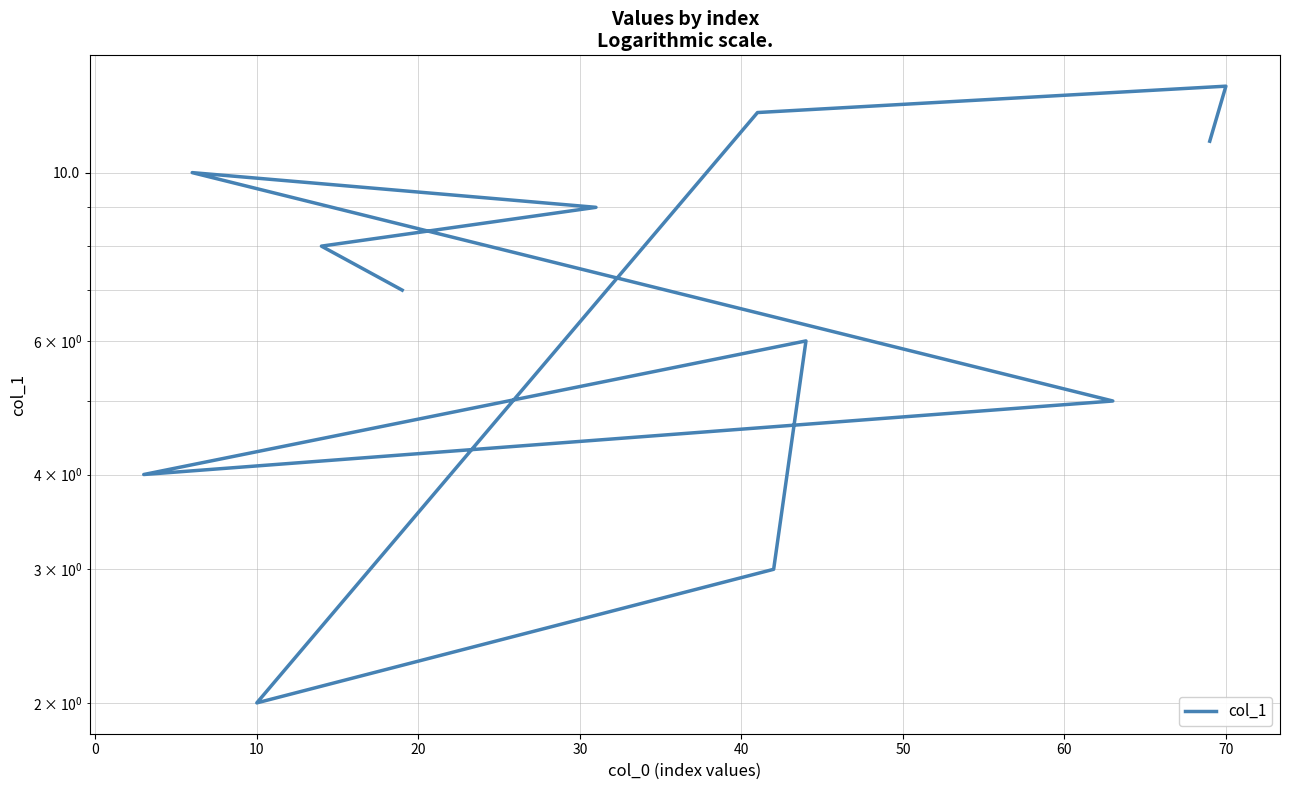

Is this an area chart (filled region under the line)?

No